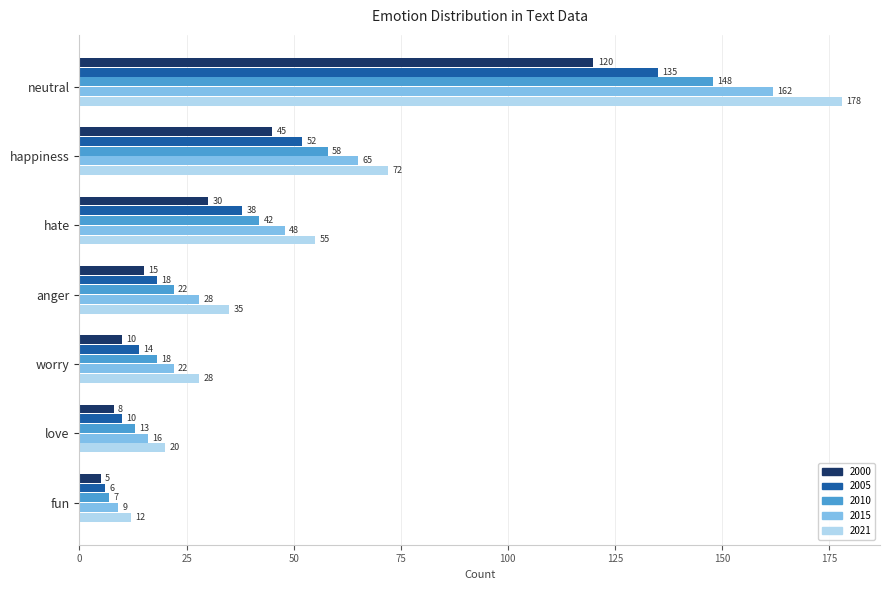

Which category has the lowest value in the 2000 series?

fun